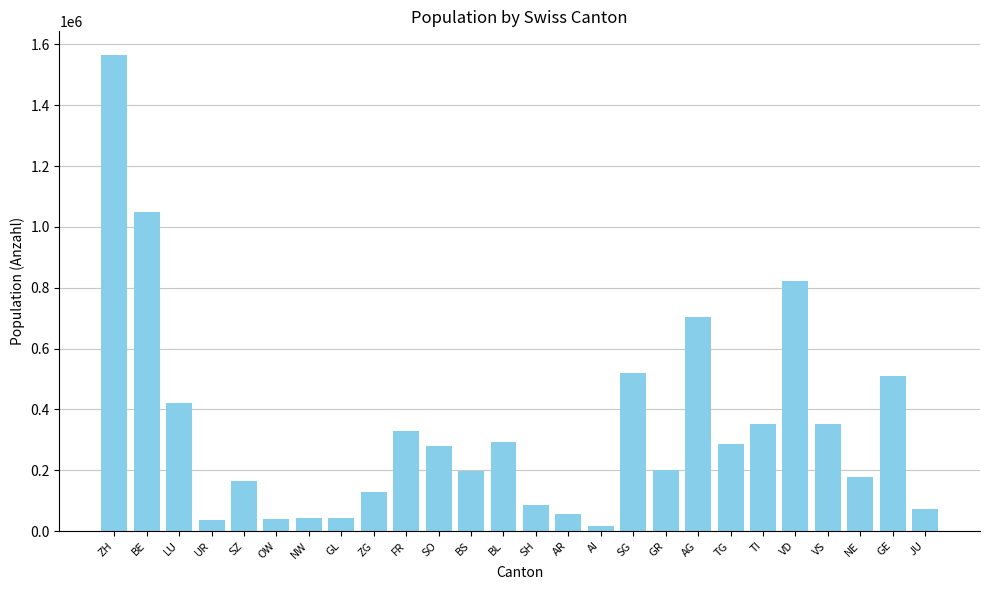

What is the maximum value shown in the chart?

1564662